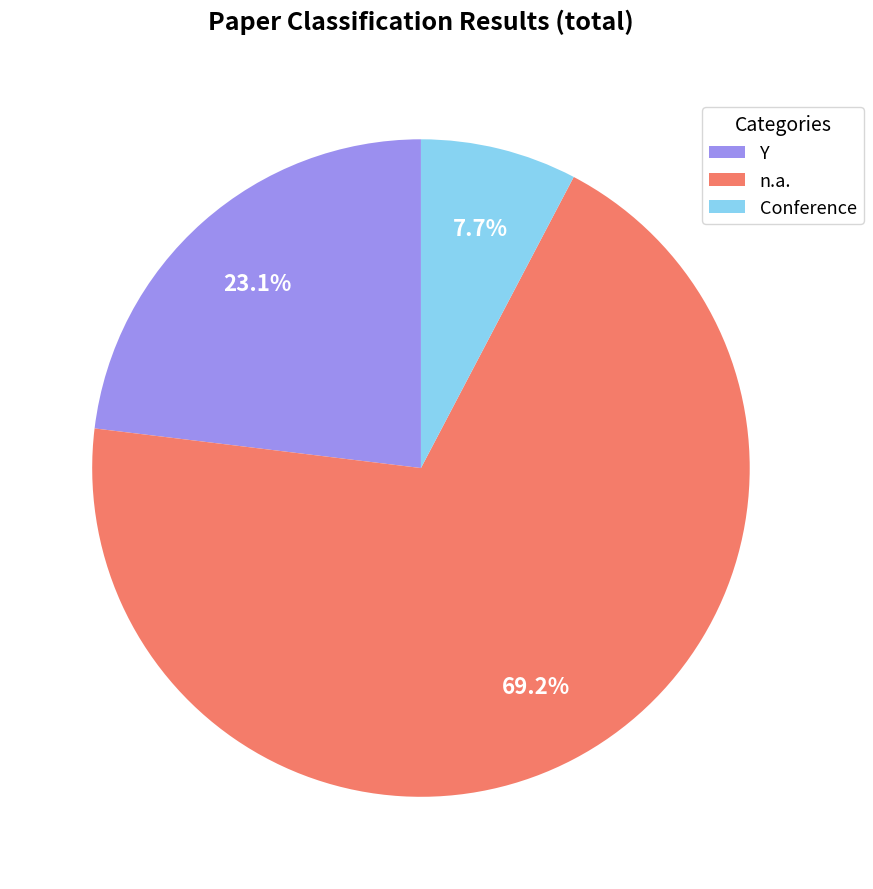

Count the number of slices in the pie.

3